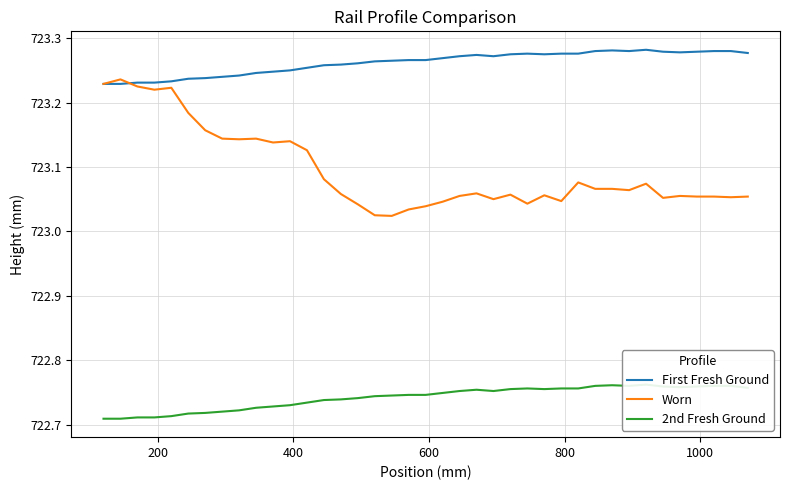

What is the sum of all 2nd Fresh Ground values?

28186.9